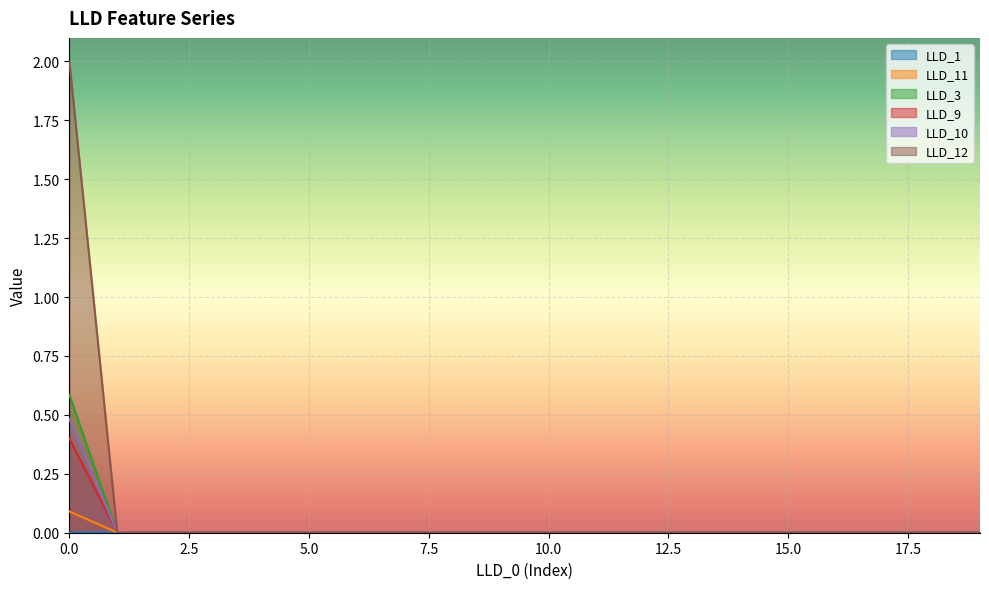

True or false: LLD_12 has more than 2 points higher than both neighbors.

False